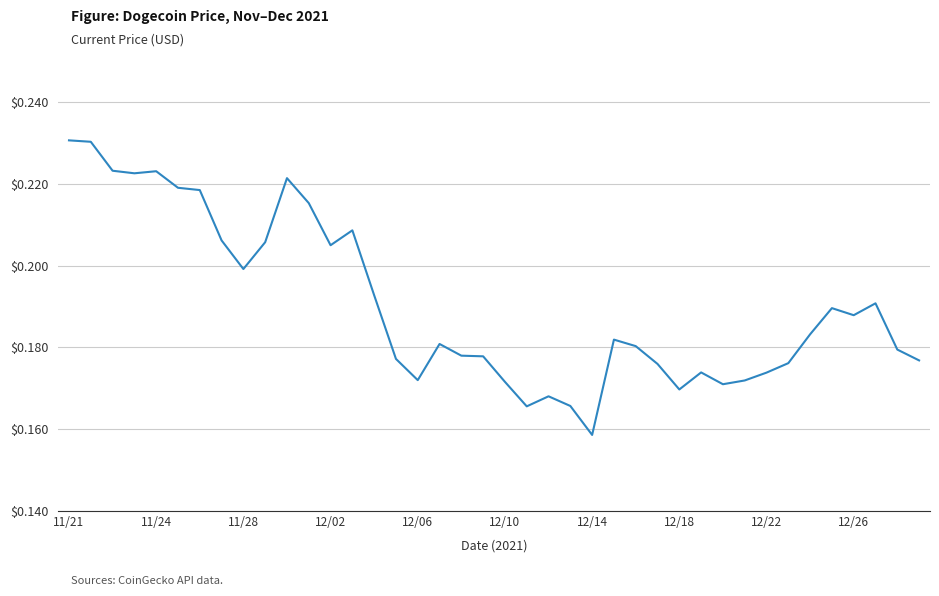

At which label is the value closest to 0?

12/14